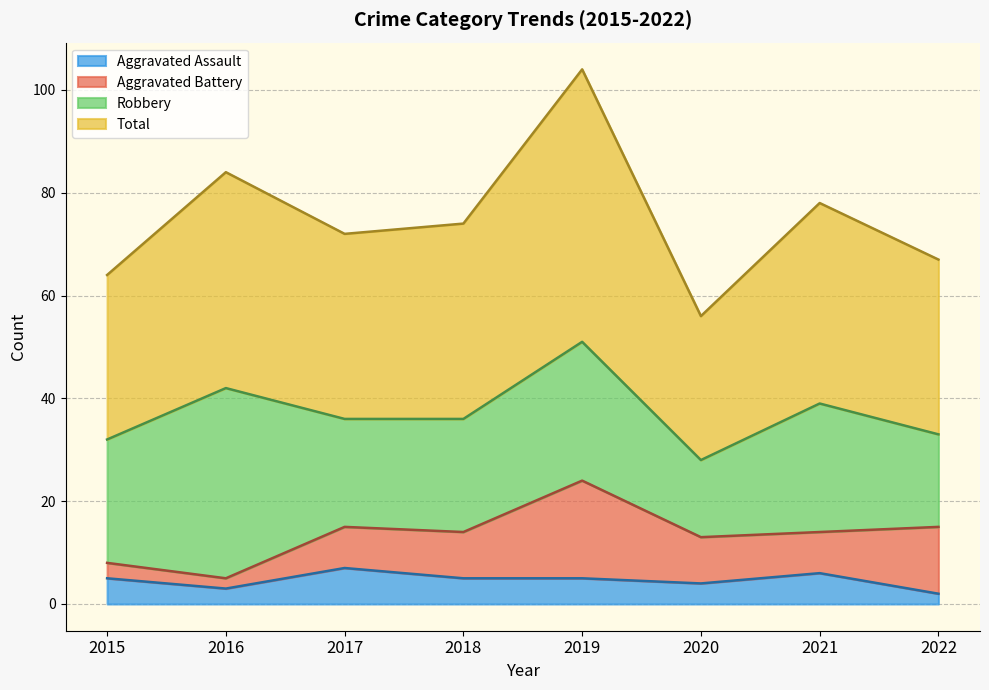

At which category is the sum across all series the highest?

2019